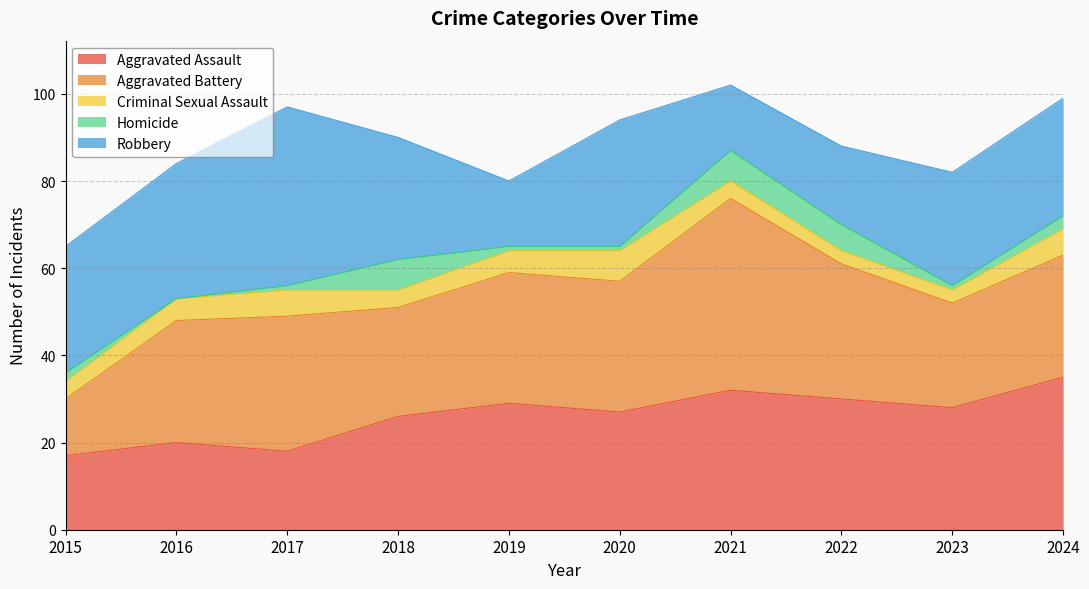

Reading right to left, list all the values displayed in this chart.

Aggravated Assault: 2024=35	2023=28	2022=30	2021=32	2020=27	2019=29	2018=26	2017=18	2016=20	2015=17
Aggravated Battery: 2024=28	2023=24	2022=31	2021=44	2020=30	2019=30	2018=25	2017=31	2016=28	2015=13
Criminal Sexual Assault: 2024=6	2023=3	2022=3	2021=4	2020=7	2019=5	2018=4	2017=6	2016=5	2015=4
Homicide: 2024=3	2023=1	2022=6	2021=7	2020=1	2019=1	2018=7	2017=1	2016=0	2015=2
Robbery: 2024=27	2023=26	2022=18	2021=15	2020=29	2019=15	2018=28	2017=41	2016=31	2015=29